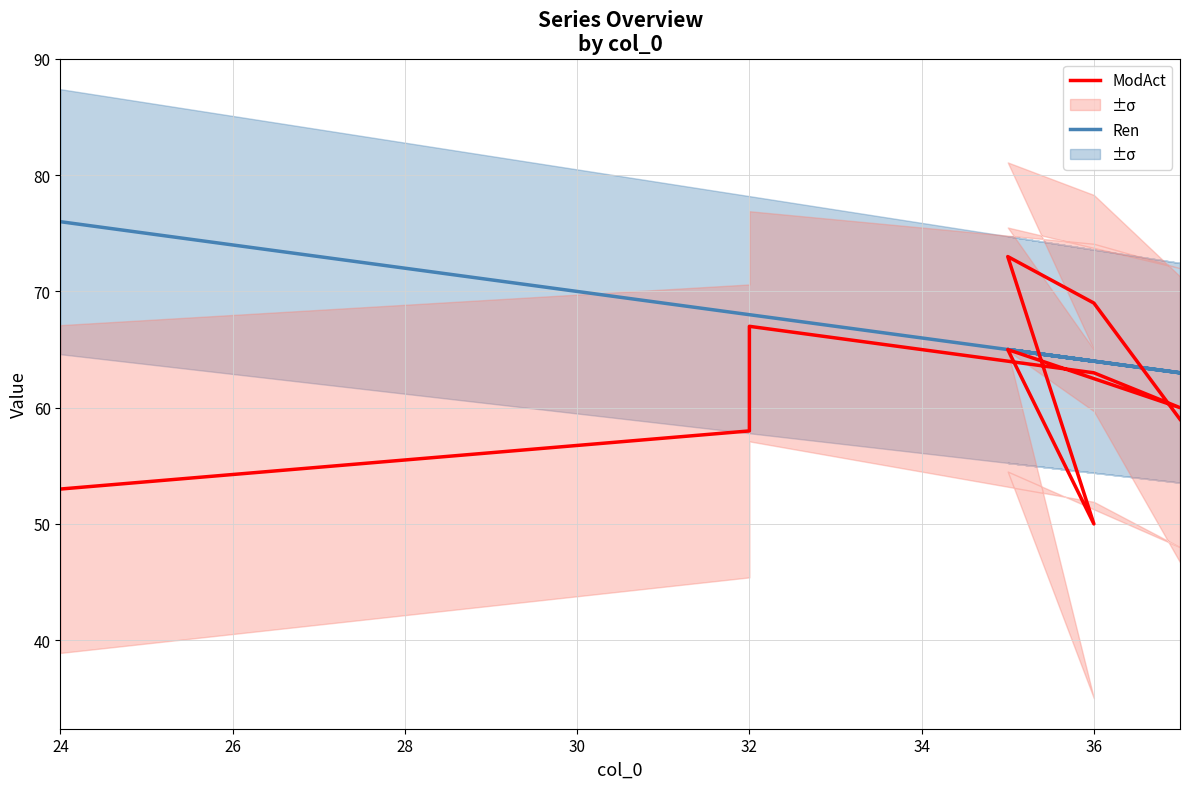

What is the difference between the maximum and minimum values in the Ren series?

13